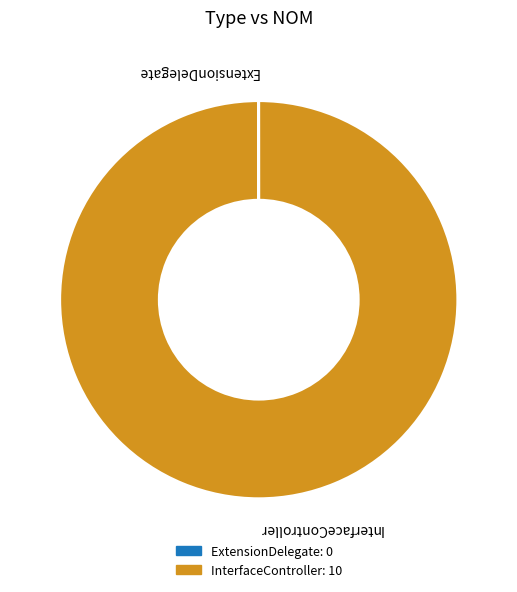

Is it true that InterfaceController is 100% of the pie?

True